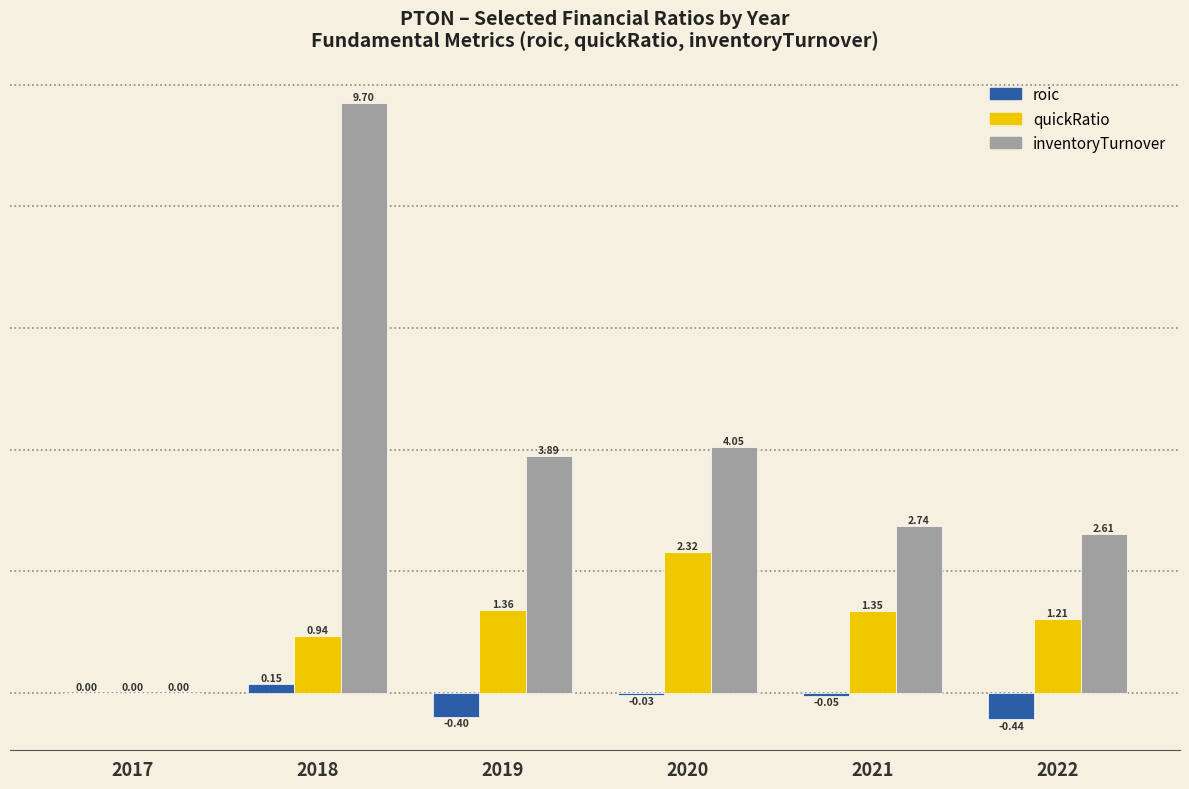

True or false: inventoryTurnover has a value of 9.7 at 2018.

True